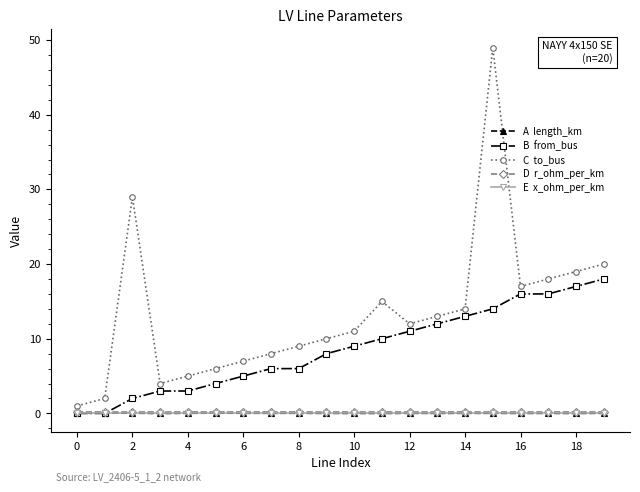

What is the greatest value displayed?

49.0